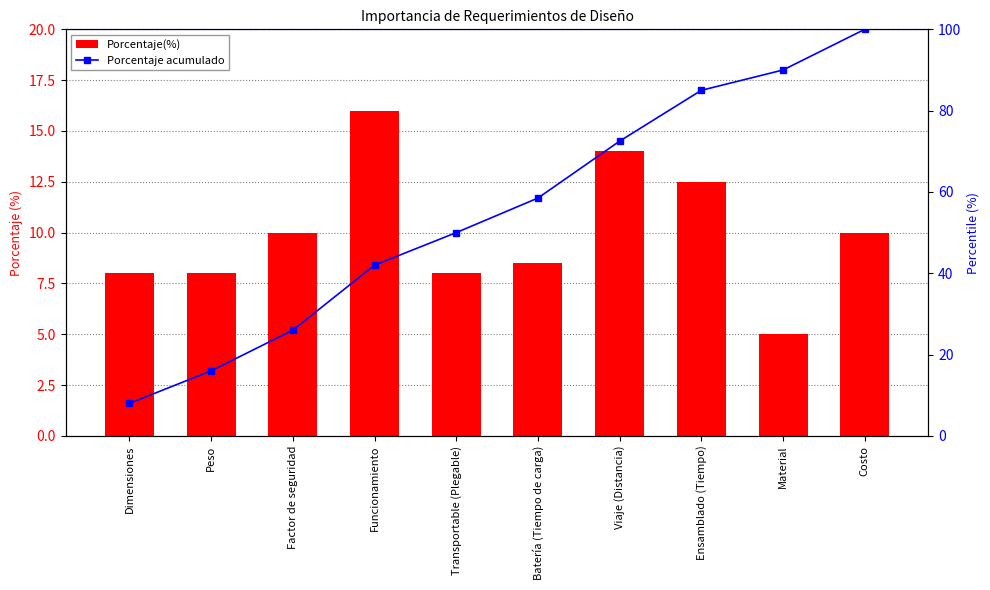

What position from the right is Batería (Tiempo de carga)?

5